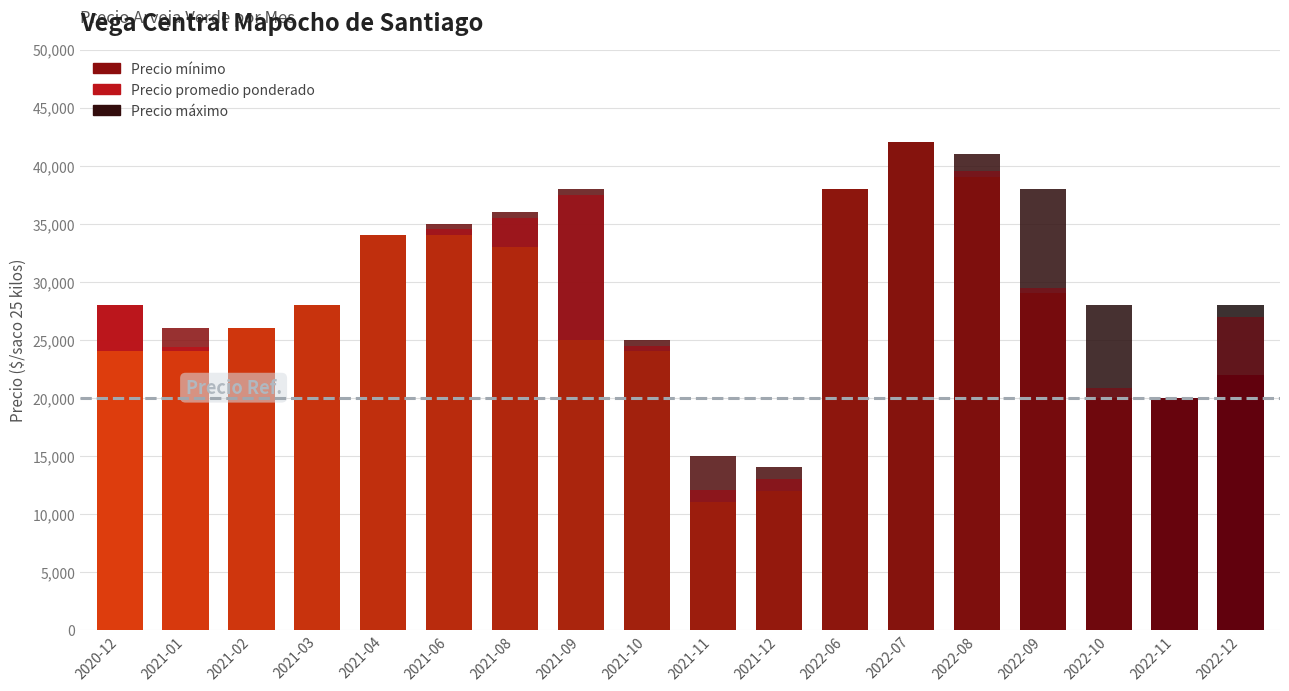

The Precio mínimo series shows 12000 at 2021-12. True or false?

True